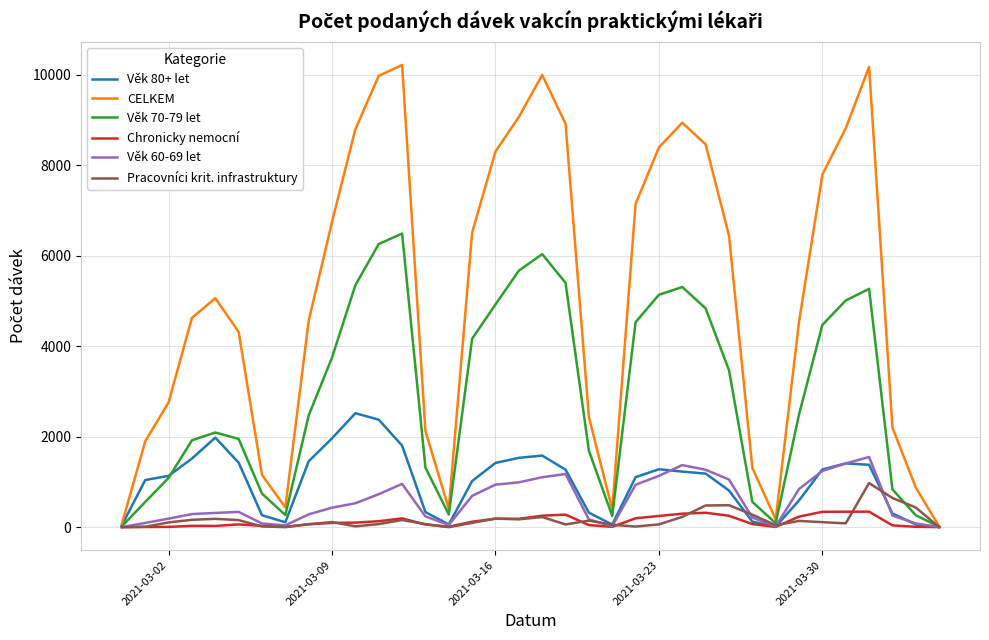

Which series has the largest range (max minus min)?

CELKEM